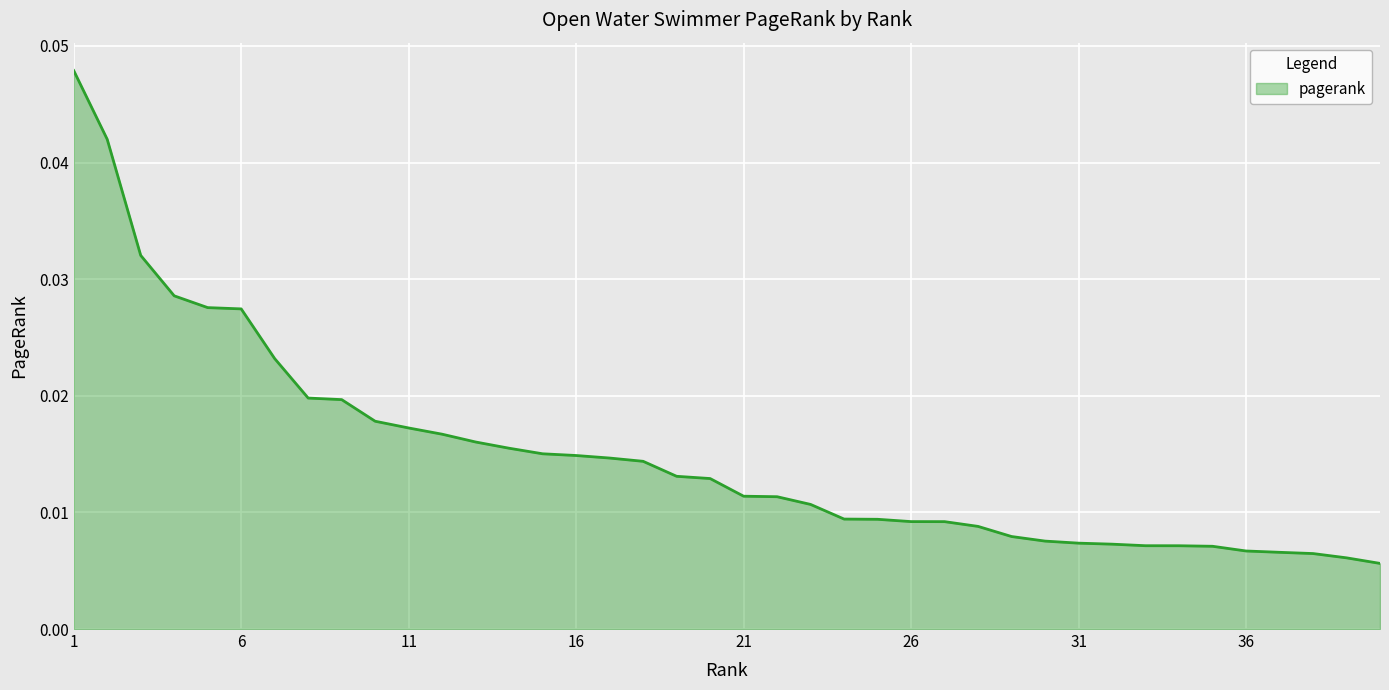

Which label corresponds to the smallest value in the chart?

40